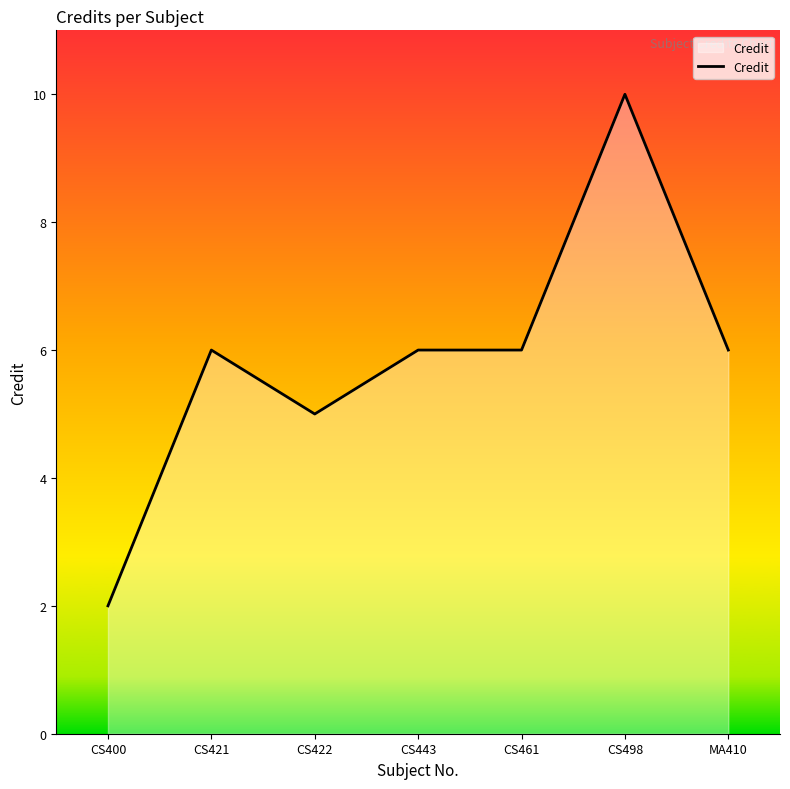

The value at CS400 is 2. True or false?

True